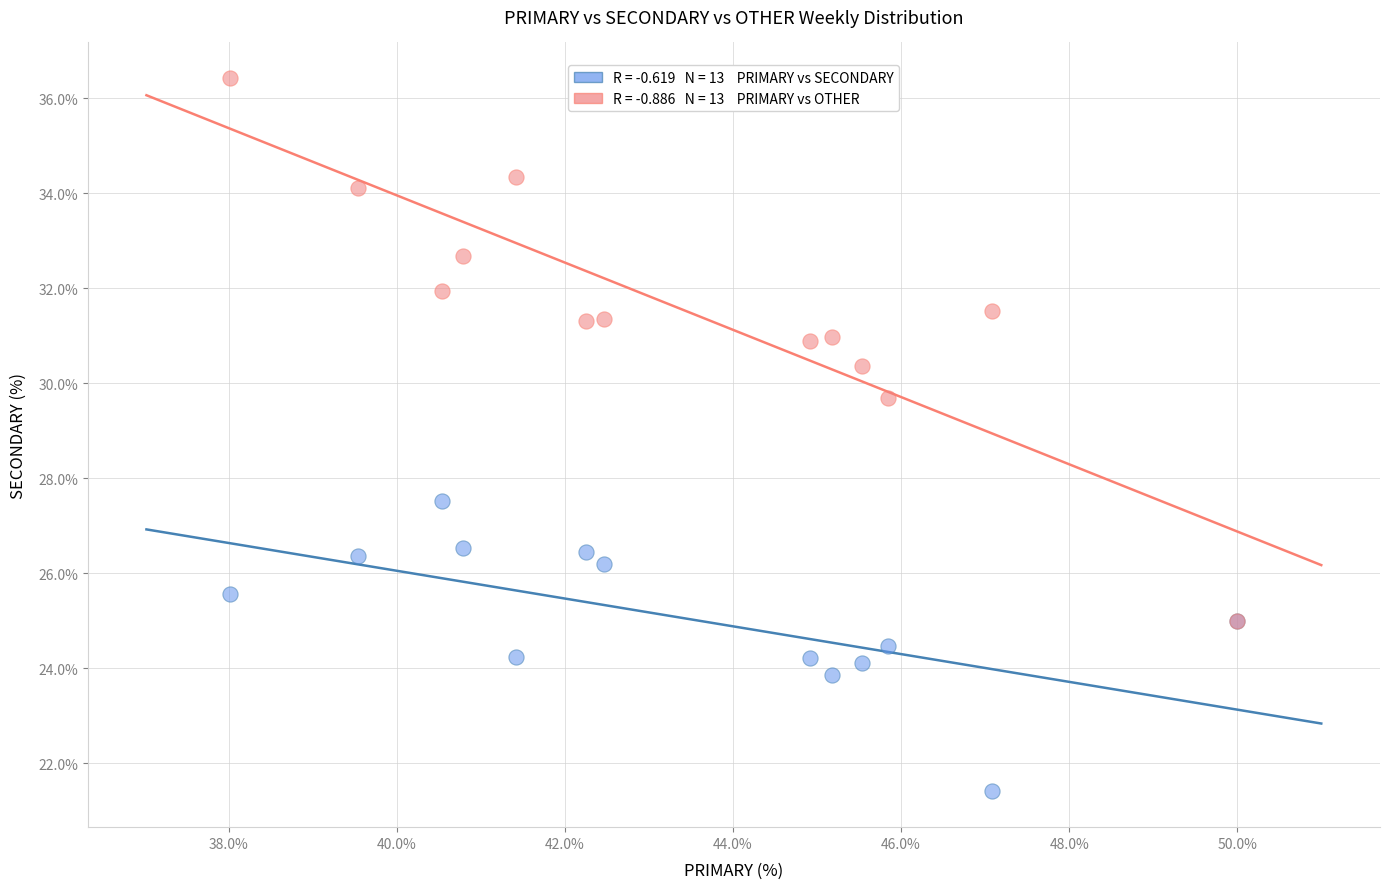

Across all series, what Y value is closest to 28?

27.5